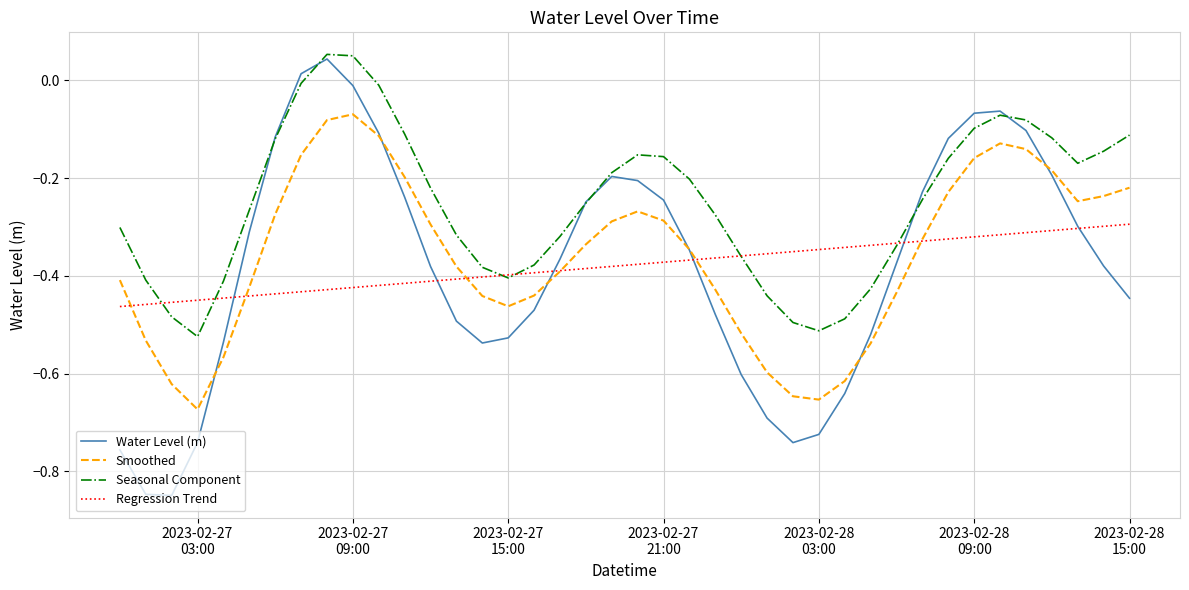

True or false: Seasonal Component and Smoothed intersect in this chart.

False